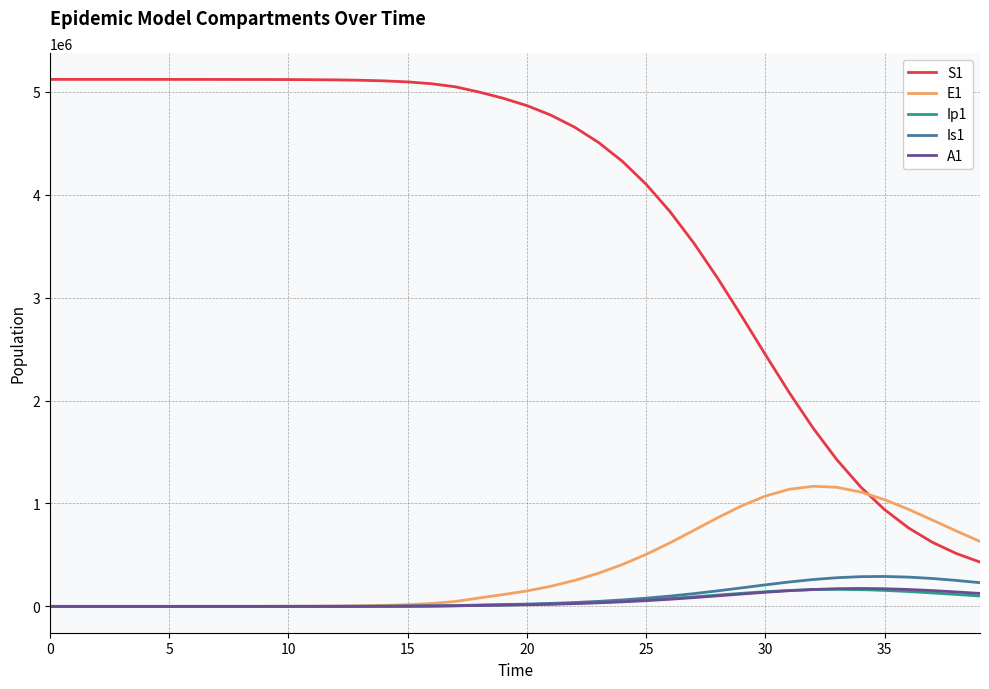

True or false: A1 and S1 cross at least once.

False